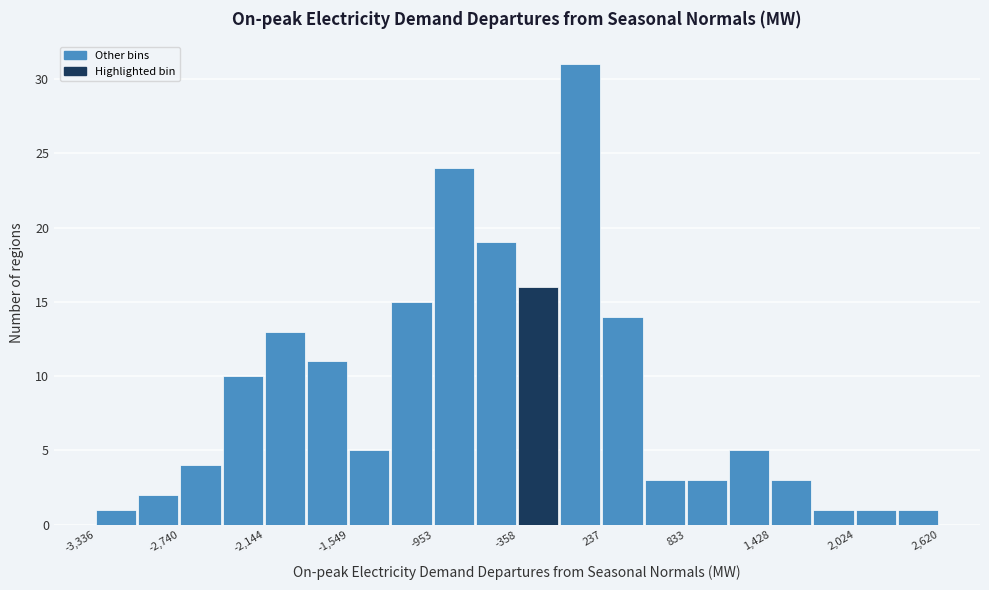

Around what value on the x-axis is the tallest bar? Give the approximate position of its centre, as read against the axis.

100